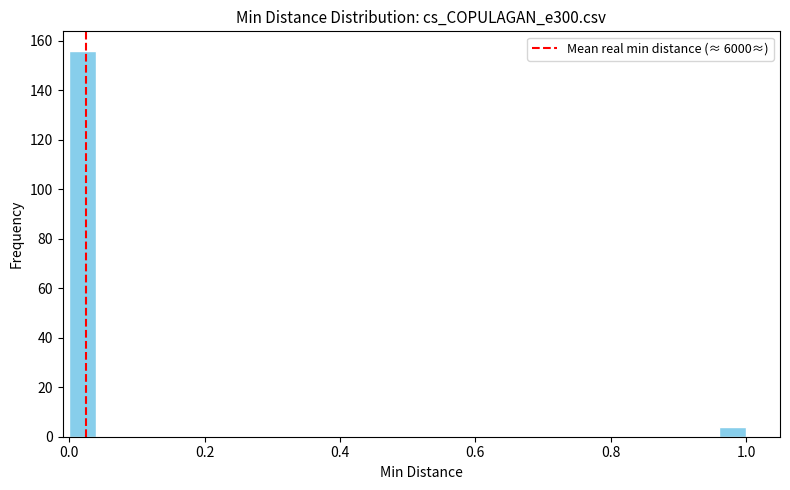

Read against the x-axis, roughly where is the centre of the tallest bar?

0.02